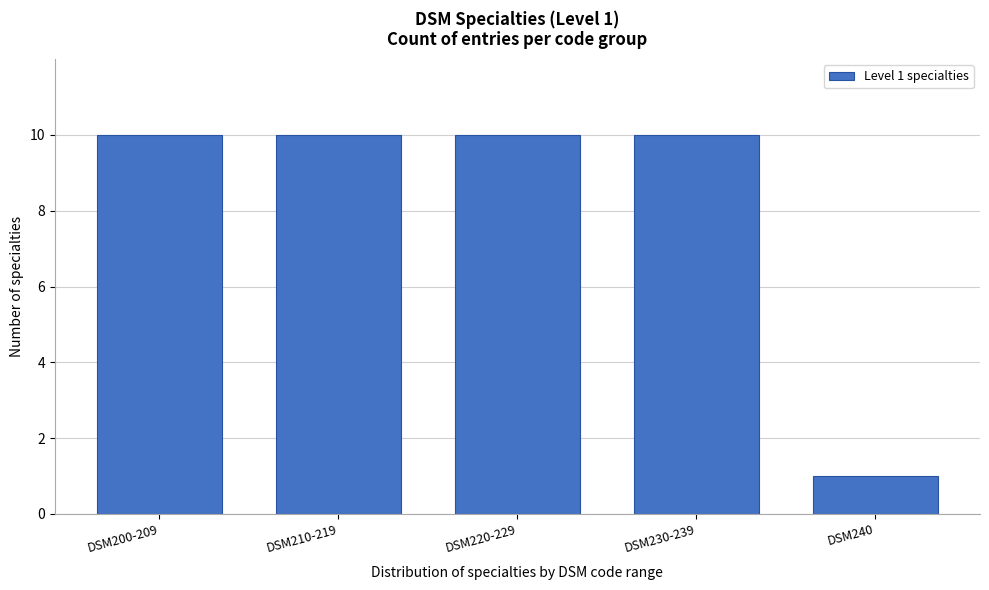

Reading left to right, extract all data points from this chart.

10	10	10	10	1